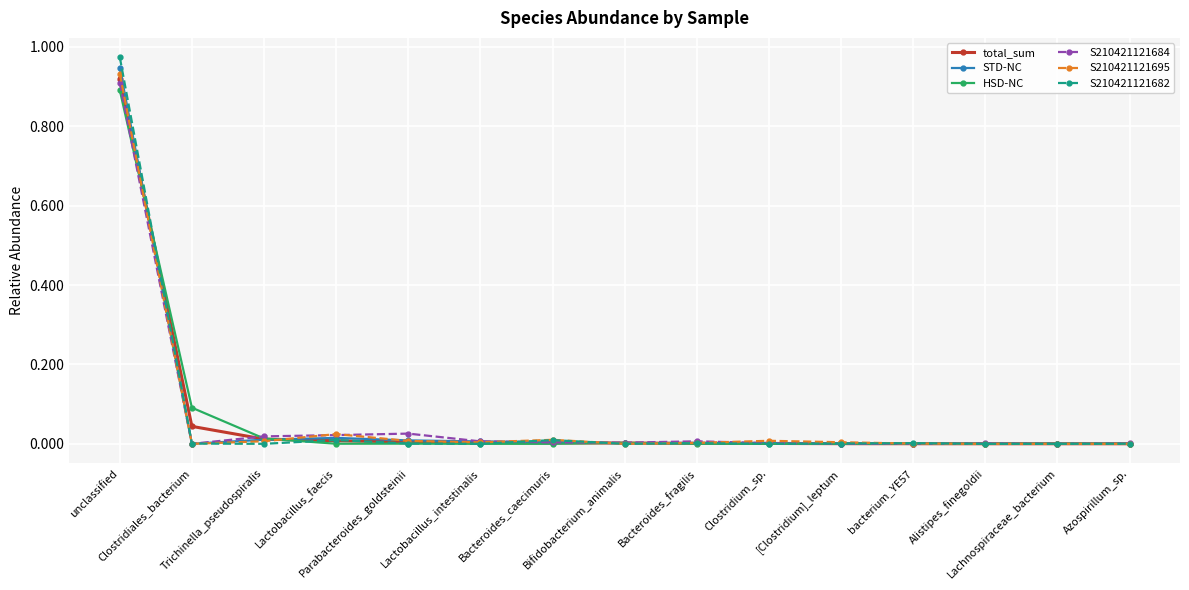

Which series has the widest spread of values?

S210421121682